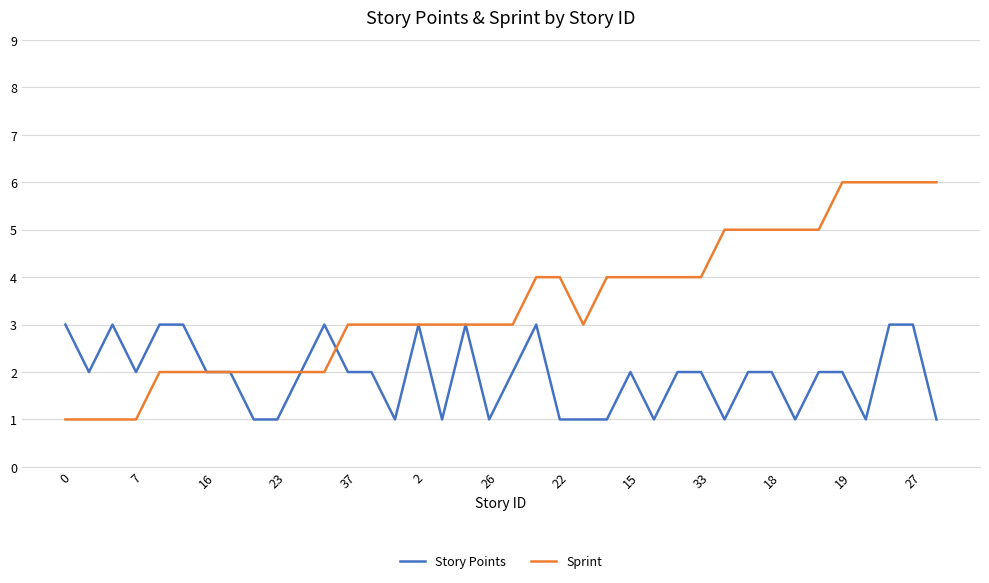

Count the number of categories in the chart.

38